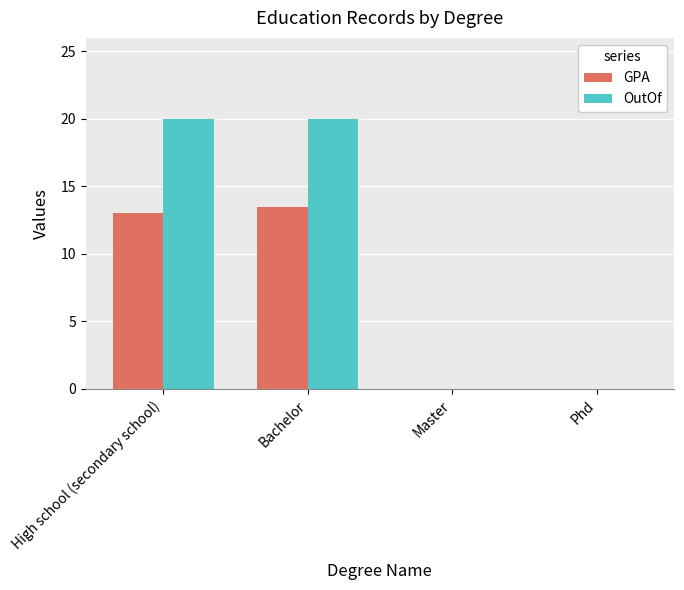

What is the difference between the GPA values at High school (secondary school) and Bachelor?

0.5